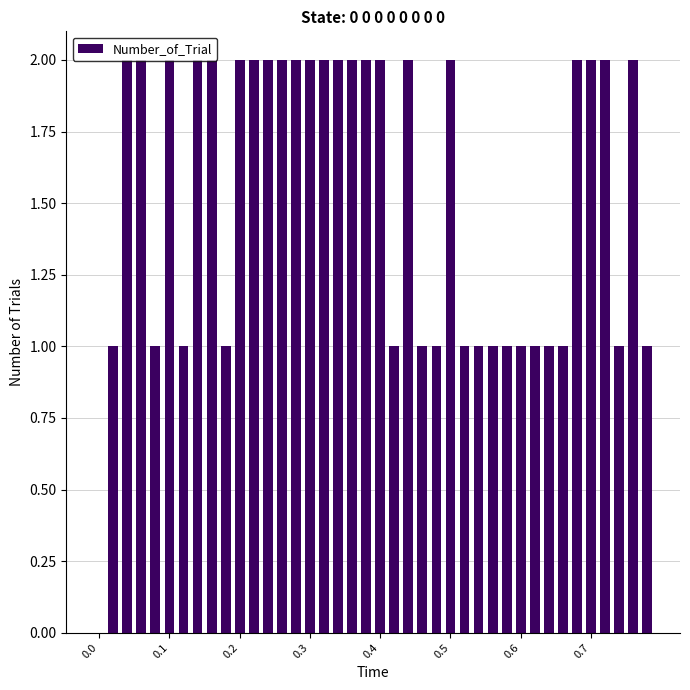

Are the bars grouped side by side (vs. stacked)?

No